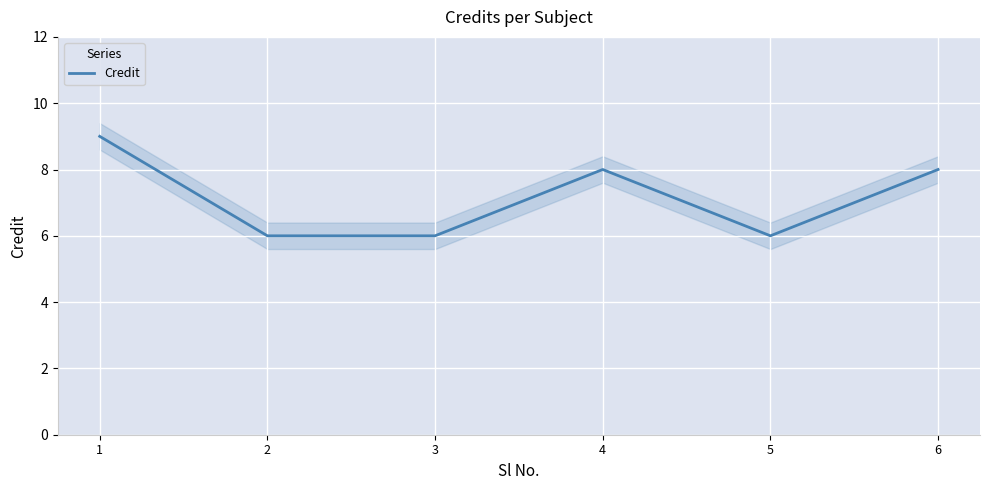

True or false: the data has more than 1 interior local peaks.

False